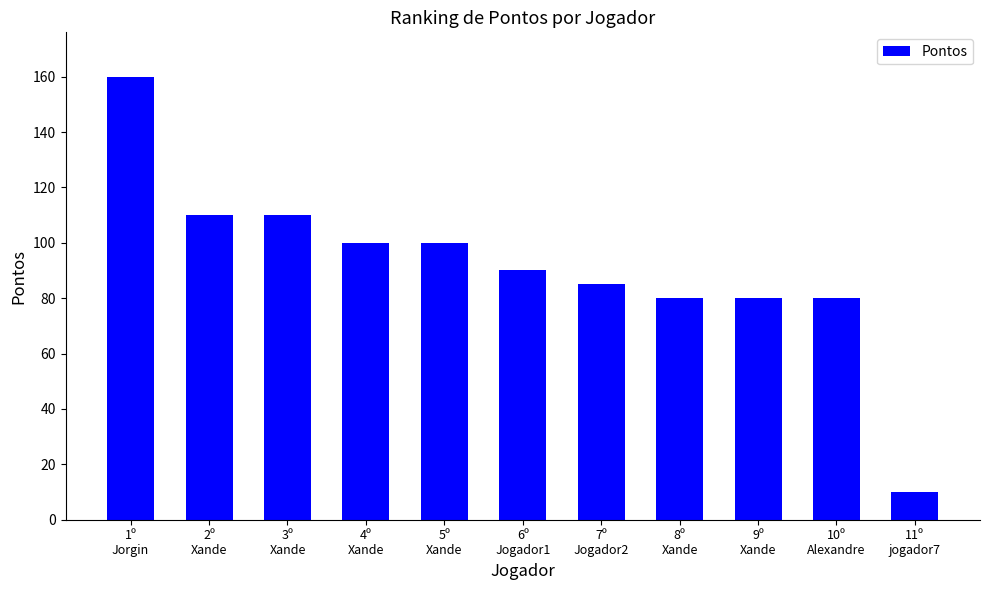

At which category does the chart reach its peak across all series?

1º
Jorgin